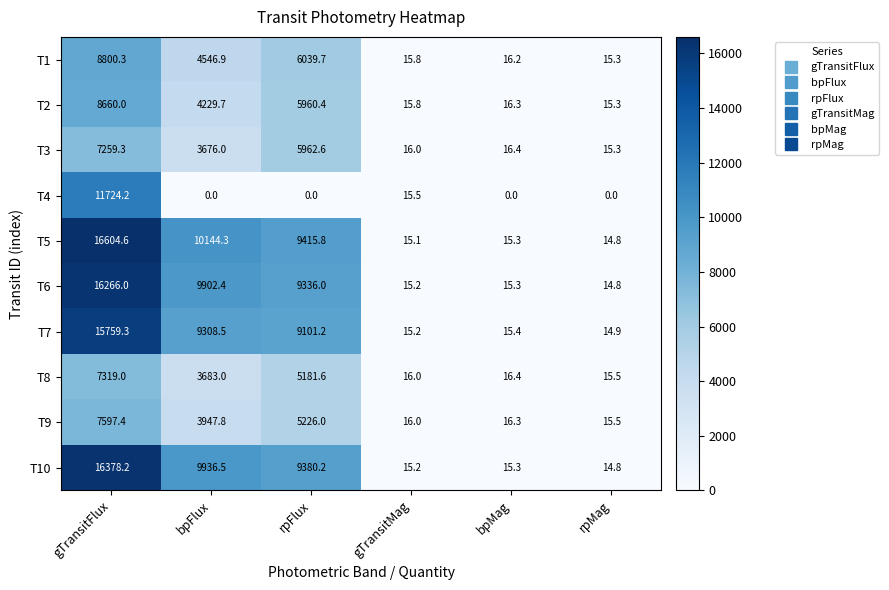

Which series has the largest total across all categories?

T5